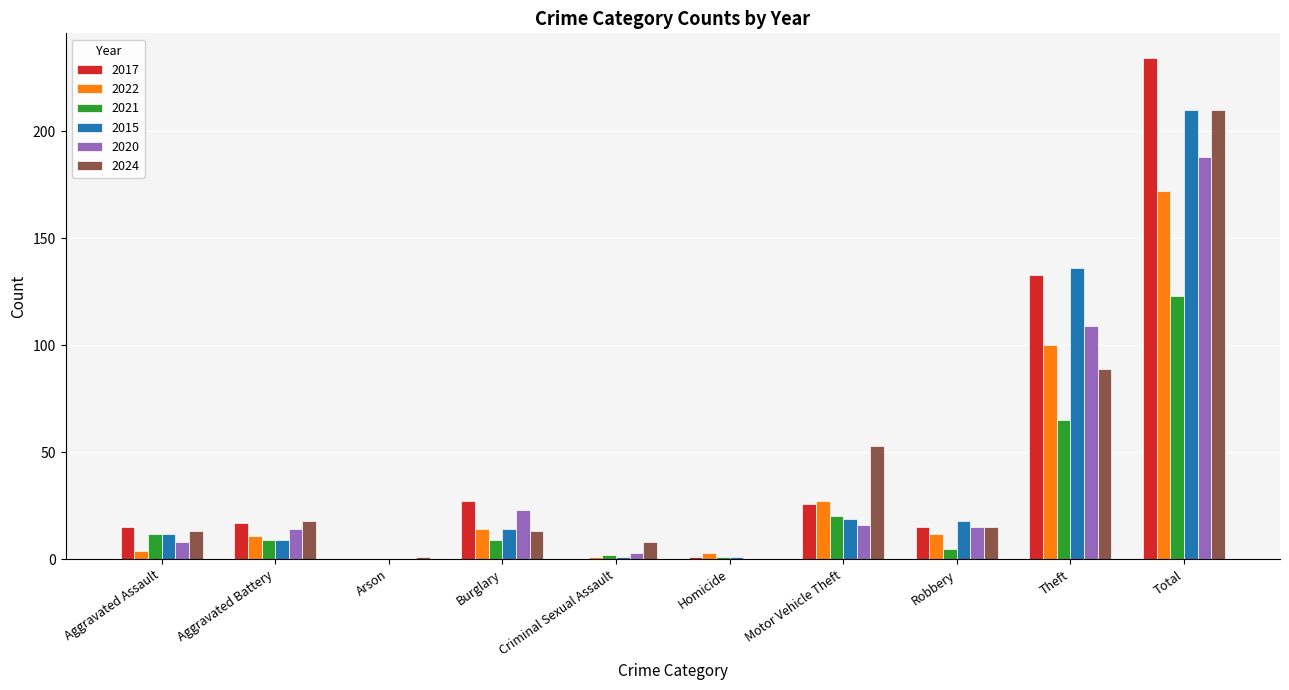

At which category is the sum across all series the highest?

Total